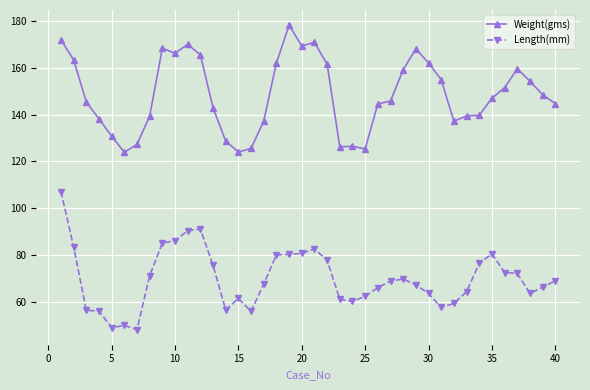

How many lines are shown in the chart?

2